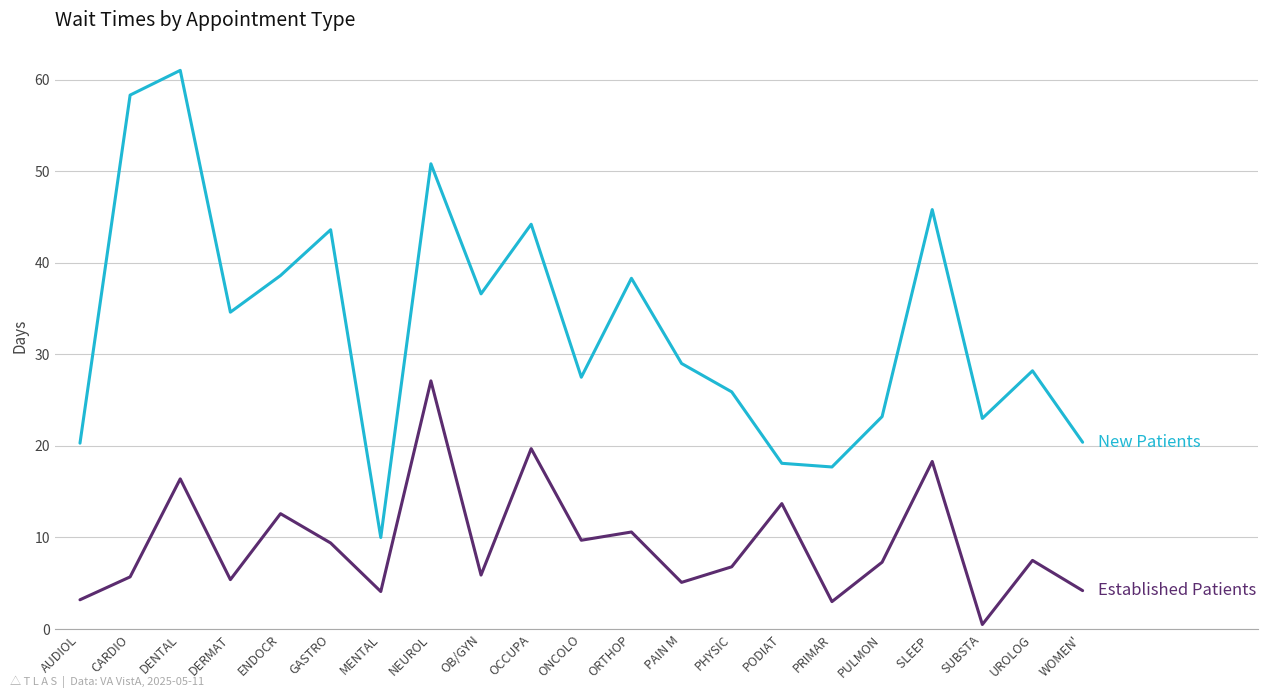

Which category has the lowest value across all series?

SUBSTA